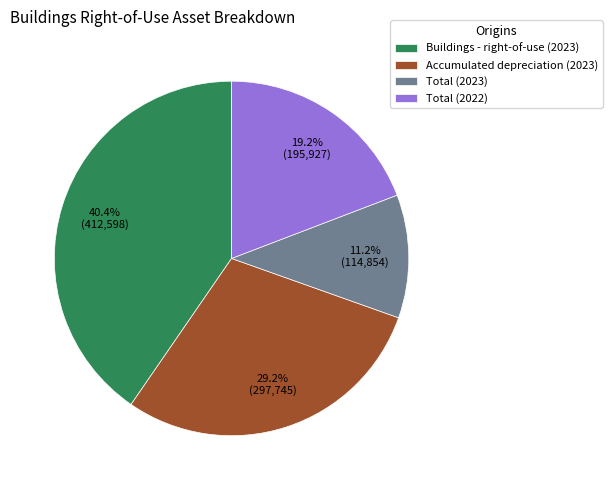

How many segments does this pie chart have?

4